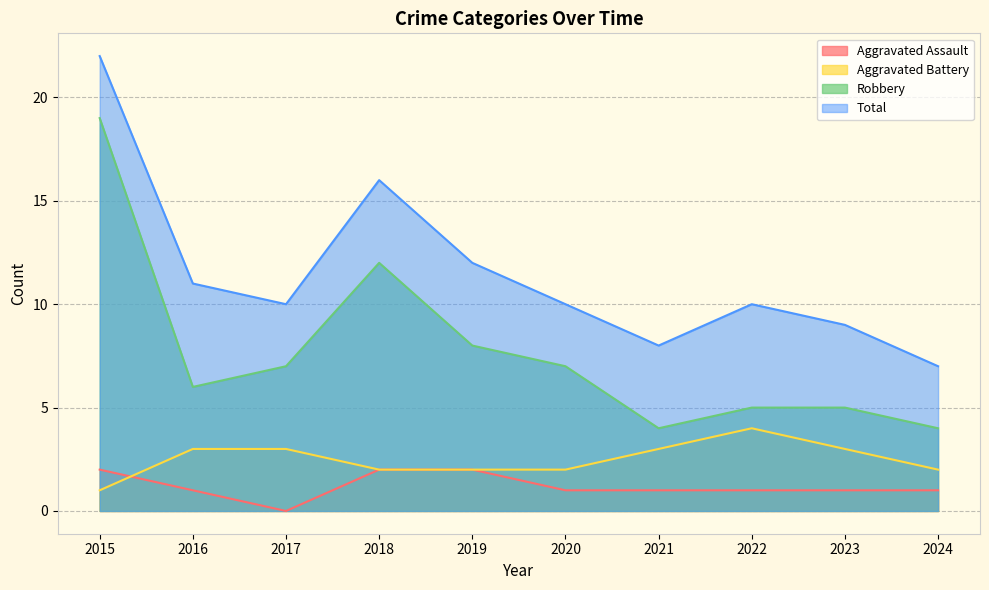

Where does the Aggravated Battery series first go above 3?

2022